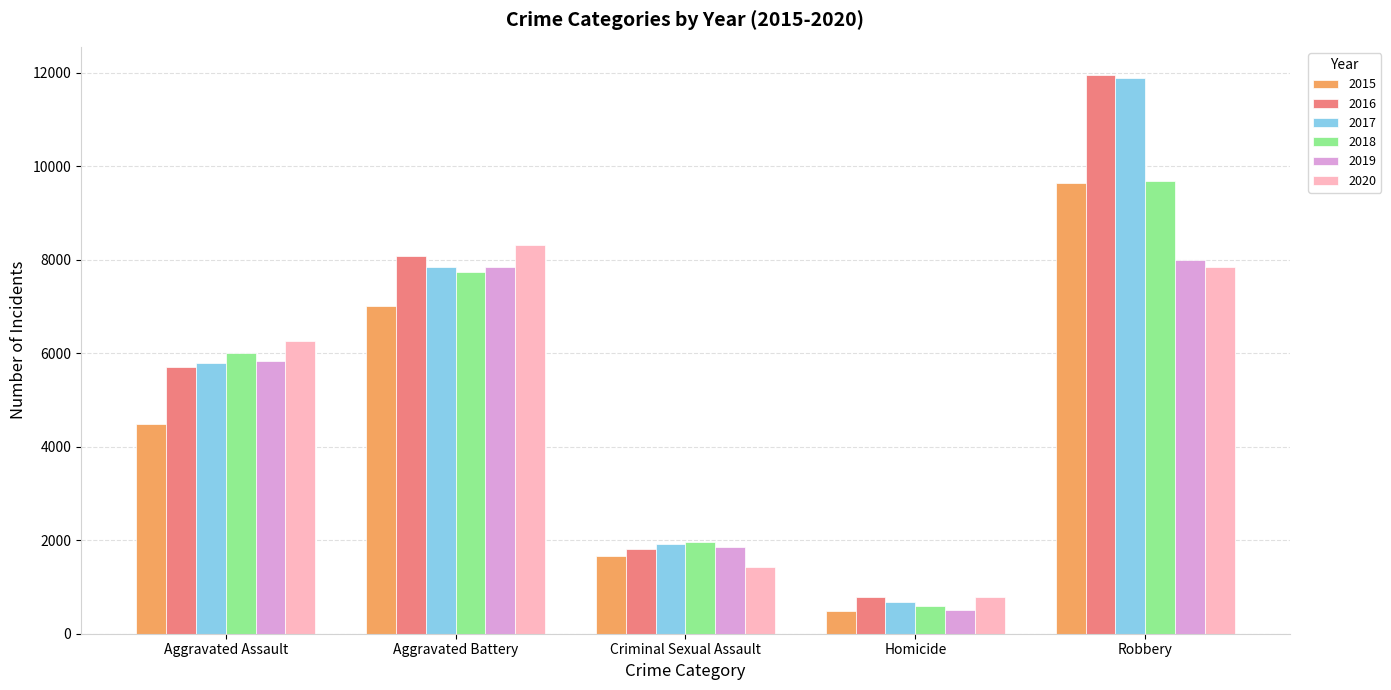

What is the difference between the maximum and minimum values in the 2017 series?

11208